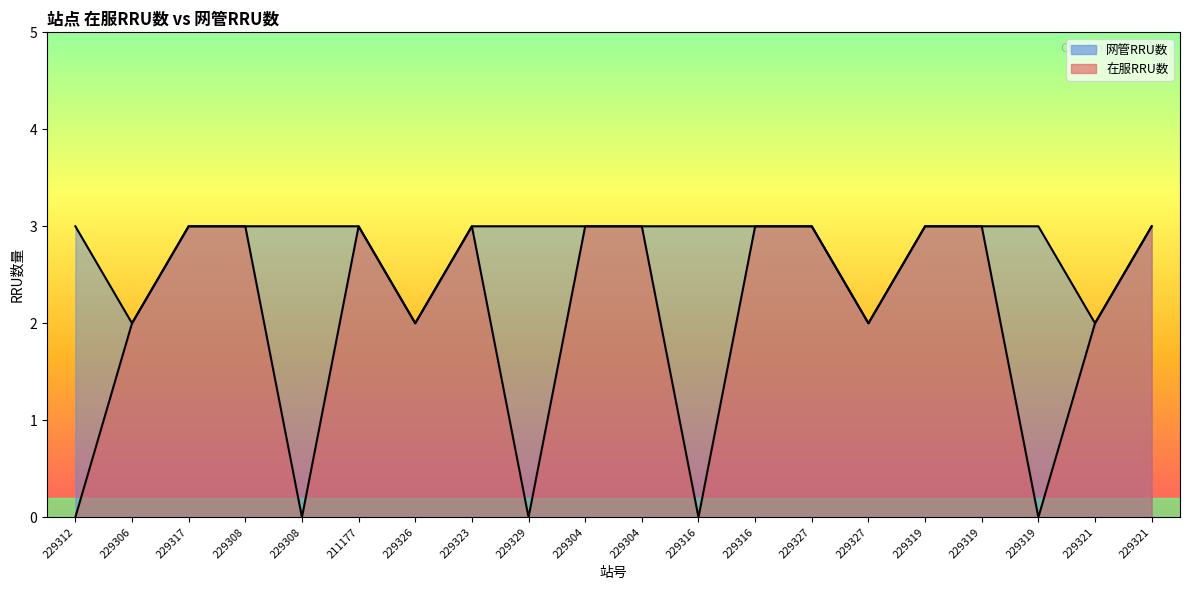

How many lines are shown in the chart?

2